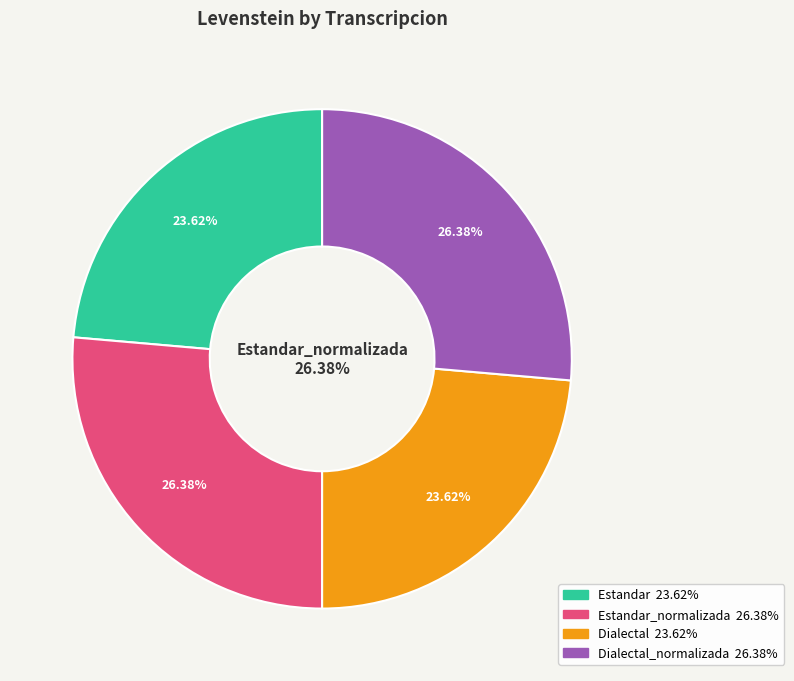

Do Dialectal_normalizada and Estandar_normalizada together represent more than half of the pie?

Yes